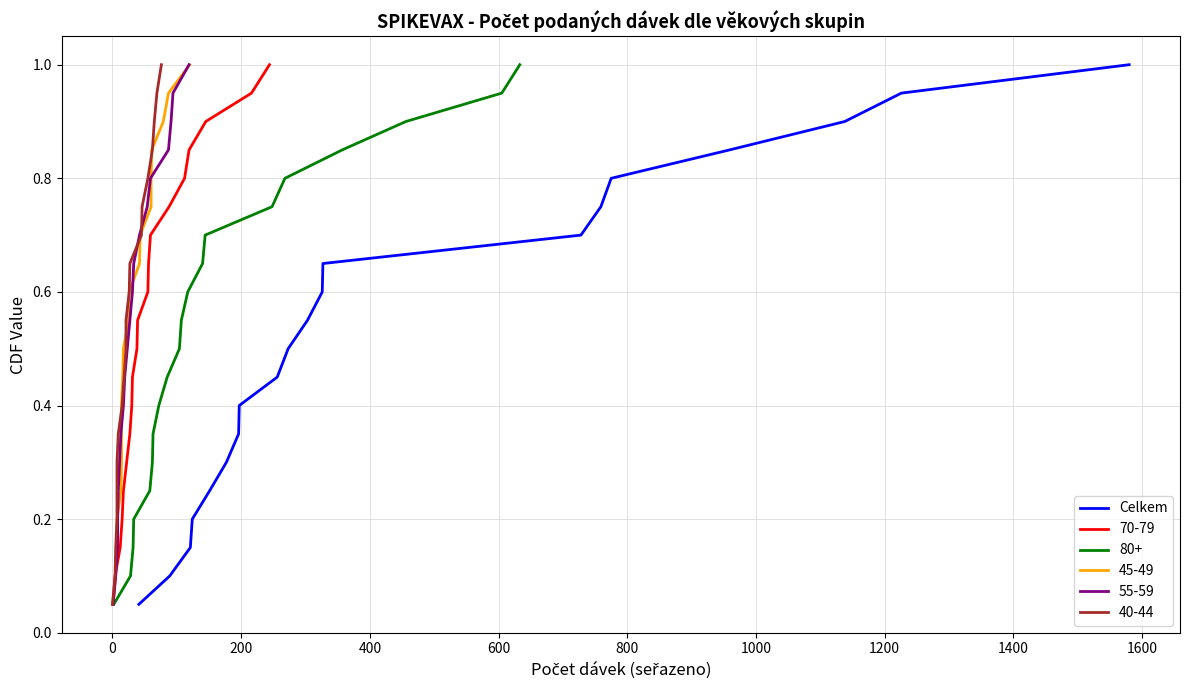

What is the maximum value for Celkem?

1.0